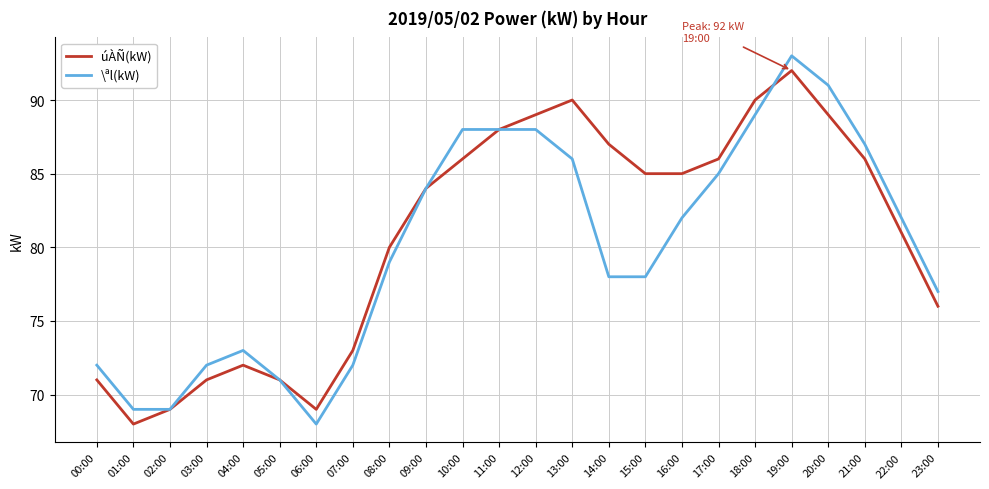

What is the difference between the maximum and second lowest values in the úÀÑ(kW) series?

23